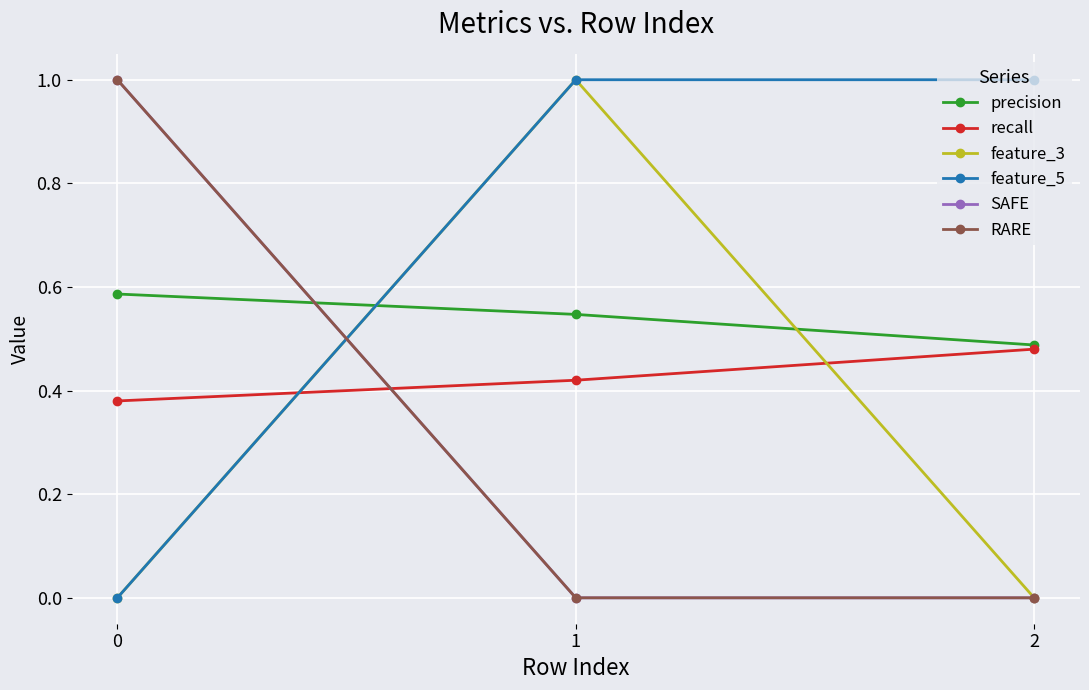

Is this an area chart (filled region under the line)?

No